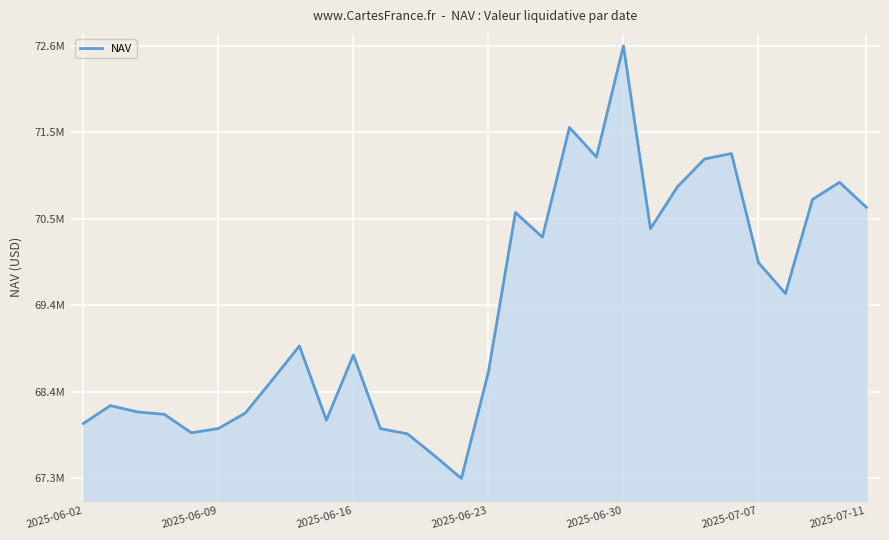

What is the sum of all values?

2081416704.0